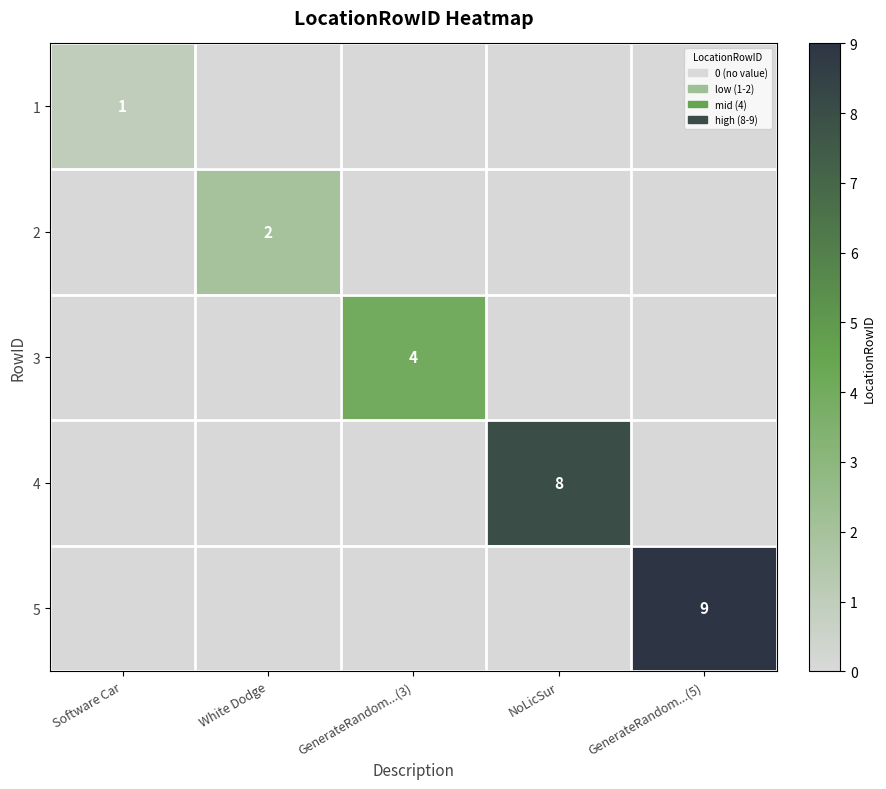

The 4 series shows 8 at NoLicSur. True or false?

True